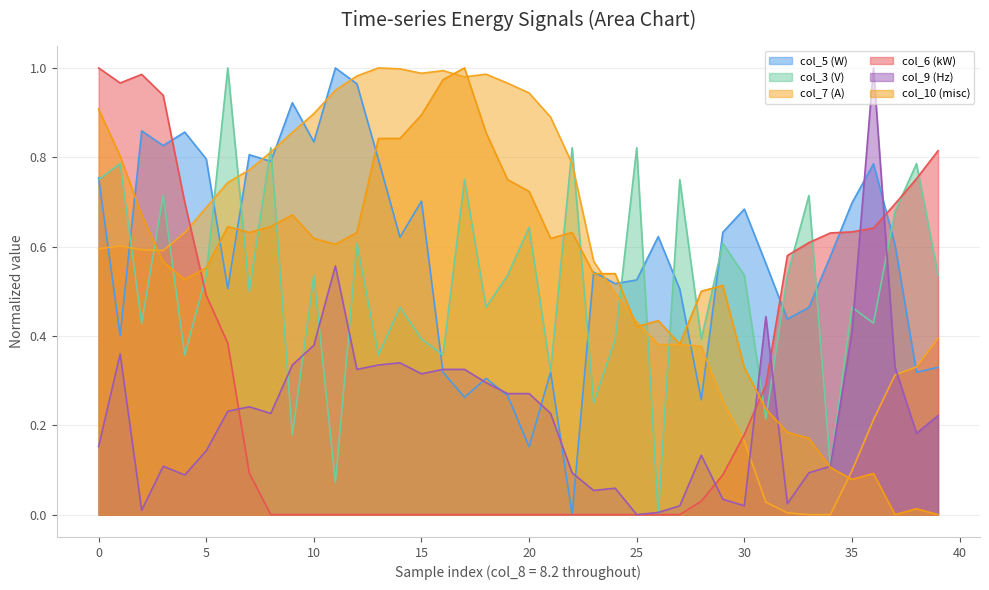

Reading left to right, what are all the values shown in this chart?

col_5: 0.8	0.4	0.9	0.8	0.9	0.8	0.5	0.8	0.8	0.9	0.8	1.0	1.0	0.8	0.6	0.7	0.3	0.3	0.3	0.3	0.2	0.3	0.0	0.5	0.5	0.5	0.6	0.5	0.3	0.6	0.7	0.6	0.4	0.5	0.6	0.7	0.8	0.6	0.3	0.3
col_3: 0.7	0.8	0.4	0.7	0.4	0.5	1.0	0.5	0.8	0.2	0.5	0.1	0.6	0.4	0.5	0.4	0.4	0.7	0.5	0.5	0.6	0.3	0.8	0.3	0.4	0.8	0.0	0.7	0.4	0.6	0.5	0.2	0.5	0.7	0.1	0.5	0.4	0.7	0.8	0.5
col_7: 0.6	0.6	0.6	0.6	0.6	0.7	0.7	0.8	0.8	0.9	0.9	0.9	1.0	1.0	1.0	1.0	1.0	1.0	1.0	1.0	0.9	0.9	0.8	0.6	0.5	0.4	0.4	0.4	0.4	0.3	0.2	0.0	0.0	0.0	0.0	0.1	0.2	0.3	0.3	0.4
col_6: 1.0	1.0	1.0	0.9	0.7	0.5	0.4	0.1	0.0	0.0	0.0	0.0	0.0	0.0	0.0	0.0	0.0	0.0	0.0	0.0	0.0	0.0	0.0	0.0	0.0	0.0	0.0	0.0	0.0	0.1	0.2	0.3	0.6	0.6	0.6	0.6	0.6	0.7	0.8	0.8
col_9: 0.2	0.4	0.0	0.1	0.1	0.1	0.2	0.2	0.2	0.3	0.4	0.6	0.3	0.3	0.3	0.3	0.3	0.3	0.3	0.3	0.3	0.2	0.1	0.1	0.1	0.0	0.0	0.0	0.1	0.0	0.0	0.4	0.0	0.1	0.1	0.4	1.0	0.3	0.2	0.2
col_10: 0.9	0.8	0.7	0.6	0.5	0.6	0.6	0.6	0.6	0.7	0.6	0.6	0.6	0.8	0.8	0.9	1.0	1.0	0.9	0.8	0.7	0.6	0.6	0.5	0.5	0.4	0.4	0.4	0.5	0.5	0.3	0.2	0.2	0.2	0.1	0.1	0.1	0.0	0.0	0.0